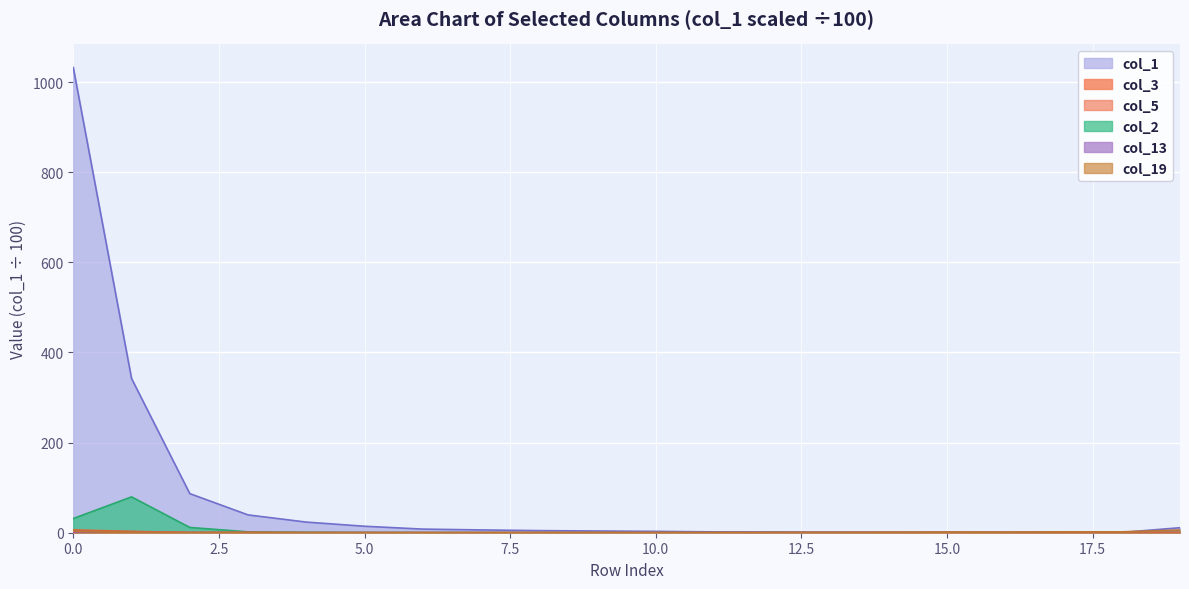

What is the sum of all col_3 values?

11.7